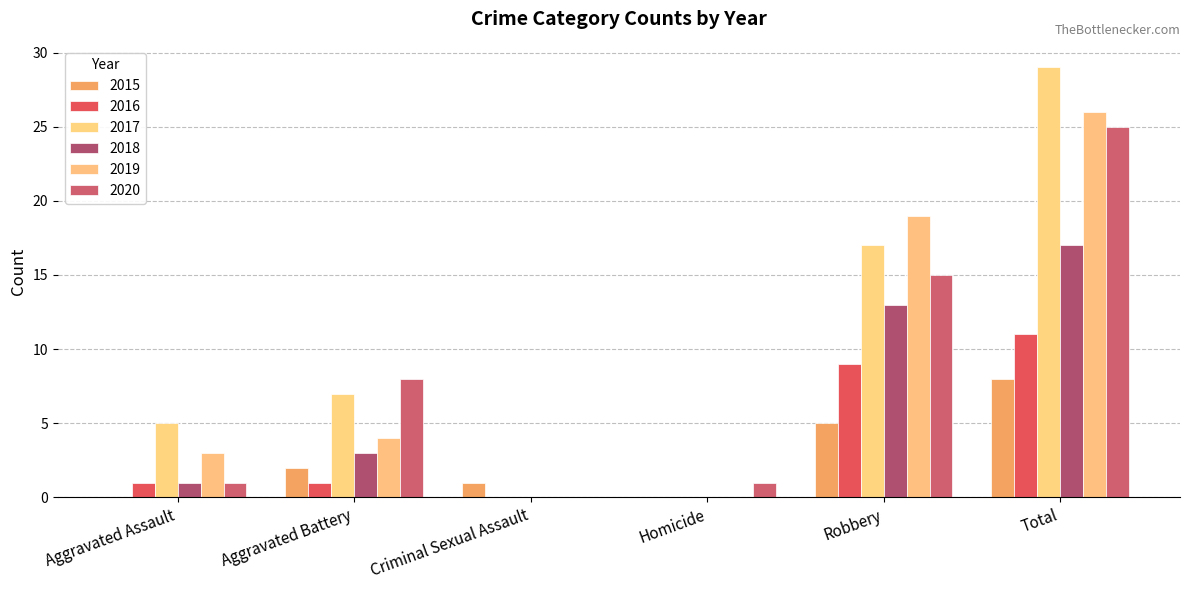

Which has a higher value, Aggravated Assault or Aggravated Battery?

Aggravated Battery